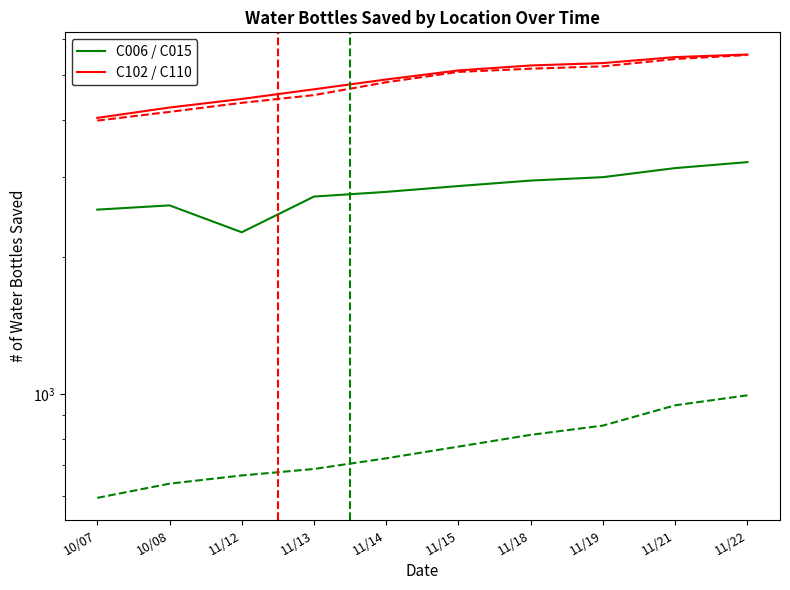

How many lines are shown in the chart?

4